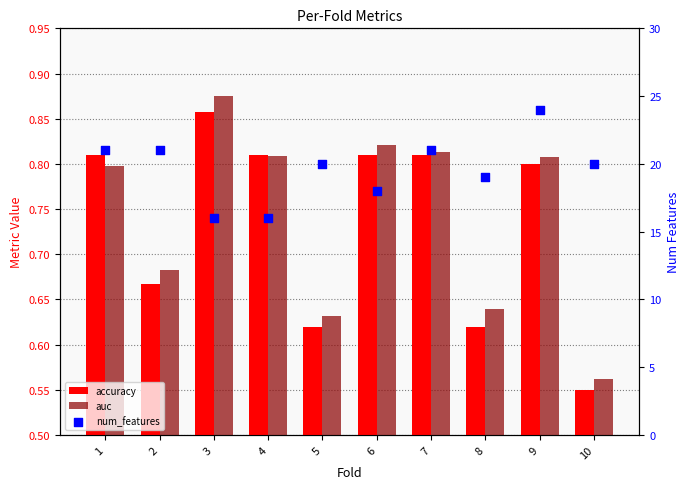

At which category is the sum across all series the highest?

9